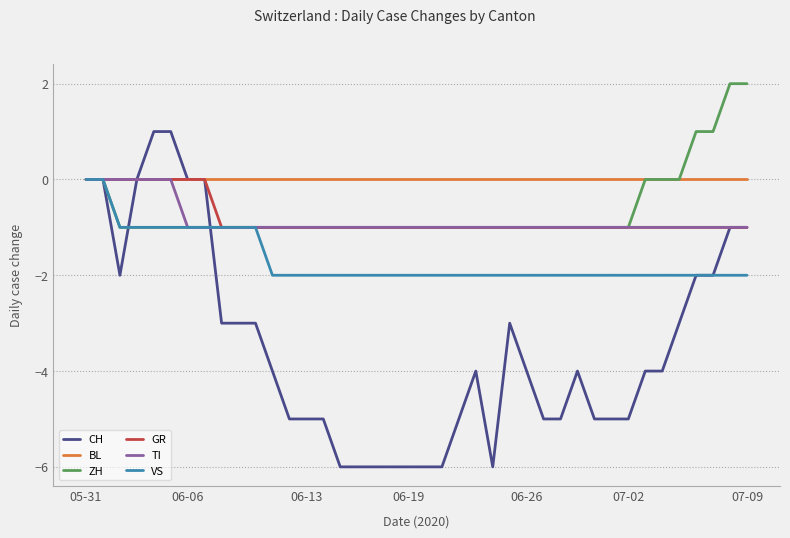

Which series has the largest total across all categories?

BL